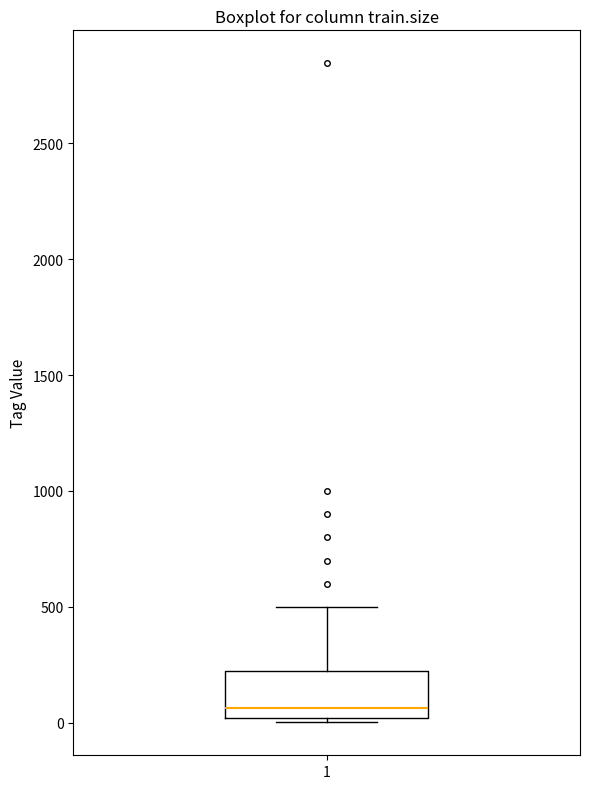

Transcribe this box plot: give where the median line is, the range the box spans, and where the two whiskers end, as read against the y-axis. The values are not printed on the chart, so give them approximately, as read against the axis.

median 50, box 0 to 250, whiskers 0 (just below the box's lower edge) to 500